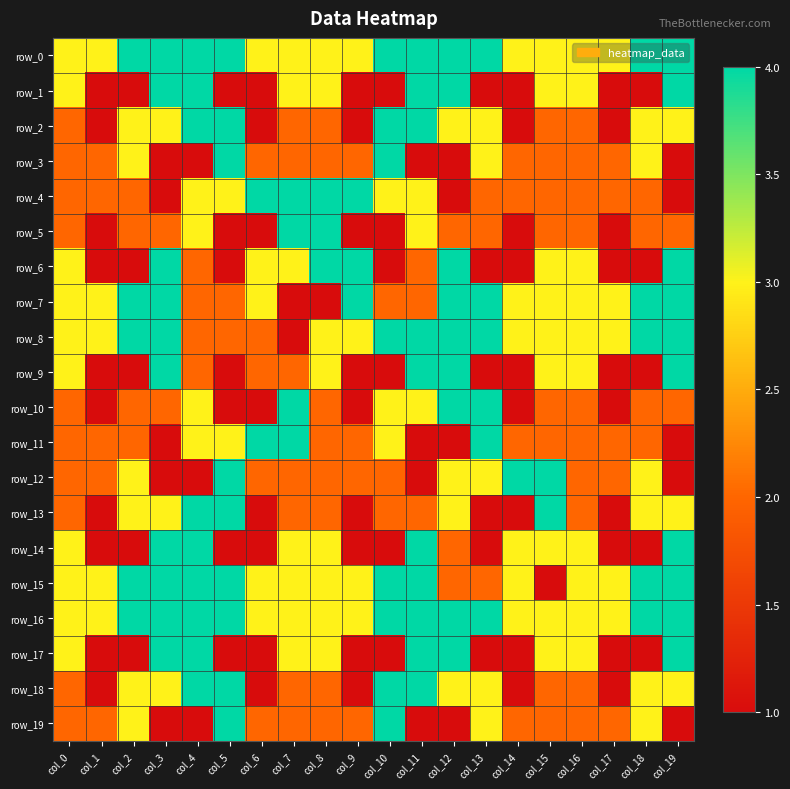

Count the row_1 values in the range 1 to 4.

20